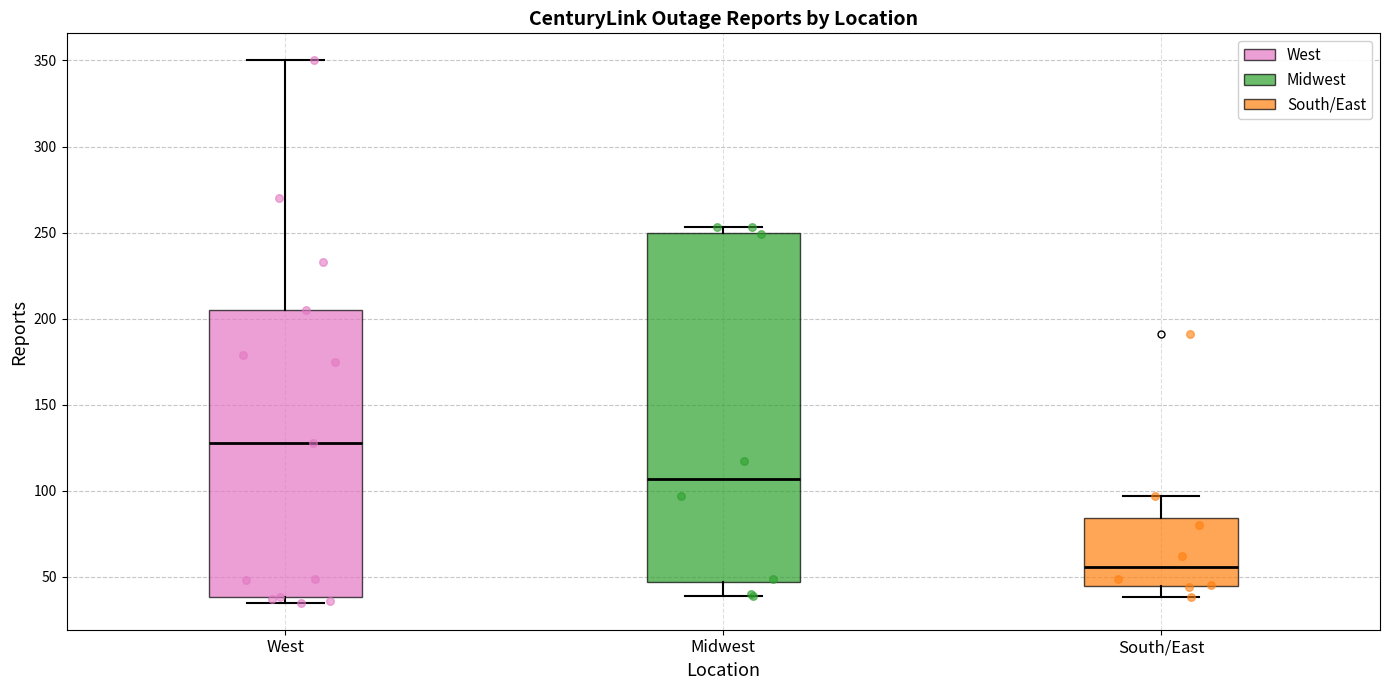

Where is the upper edge of the box for West on the y-axis? The values are not printed on the chart, so give them approximately, as read against the axis.

205